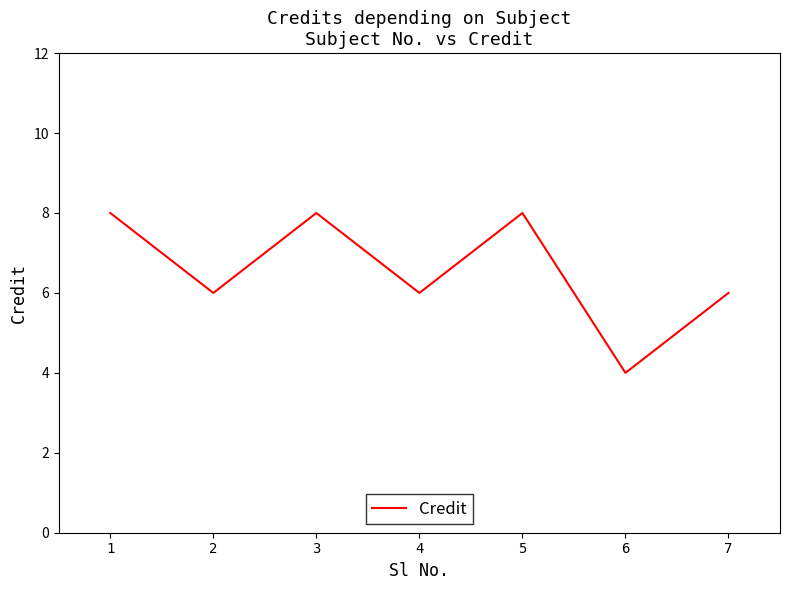

True or false: the data has more than 1 interior local peaks.

True